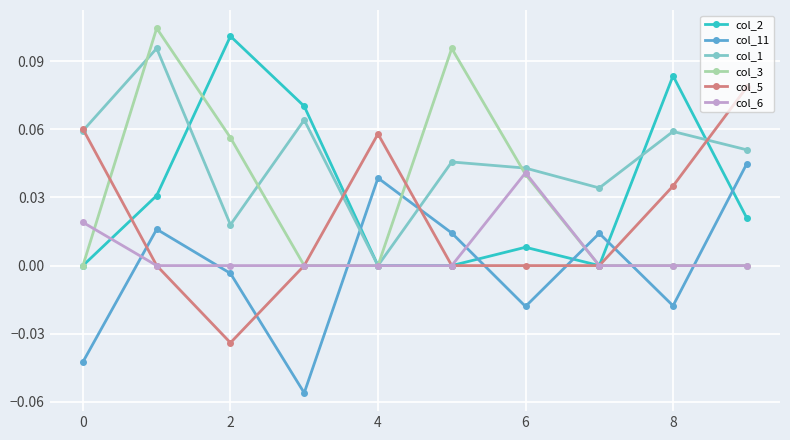

How many data points does each series have?

10